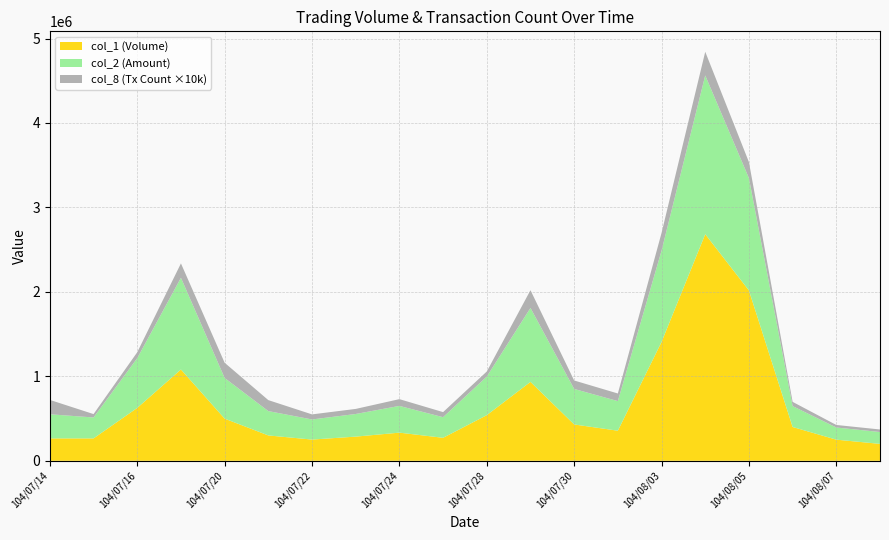

Reading left to right, what are all the values shown in this chart?

col_1: 104/07/14=265000	104/07/15=265000	104/07/16=626000	104/07/17=1081000	104/07/20=499000	104/07/21=300000	104/07/22=251000	104/07/23=286000	104/07/24=333000	104/07/27=272000	104/07/28=540000	104/07/29=934000	104/07/30=430000	104/07/31=356000	104/08/03=1407000	104/08/04=2683000	104/08/05=2017000	104/08/06=400000	104/08/07=250000	104/08/11=200000
col_2: 104/07/14=285650	104/07/15=247800	104/07/16=588980	104/07/17=1086110	104/07/20=481790	104/07/21=288200	104/07/22=238260	104/07/23=267940	104/07/24=316800	104/07/27=244180	104/07/28=457000	104/07/29=875600	104/07/30=420700	104/07/31=350670	104/08/03=1080530	104/08/04=1879870	104/08/05=1329890	104/08/06=247600	104/08/07=144000	104/08/11=140500
col_8: 104/07/14=17	104/07/15=4	104/07/16=7	104/07/17=17	104/07/20=18	104/07/21=13	104/07/22=6	104/07/23=6	104/07/24=8	104/07/27=6	104/07/28=6	104/07/29=21	104/07/30=10	104/07/31=9	104/08/03=21	104/08/04=28	104/08/05=19	104/08/06=5	104/08/07=3	104/08/11=3